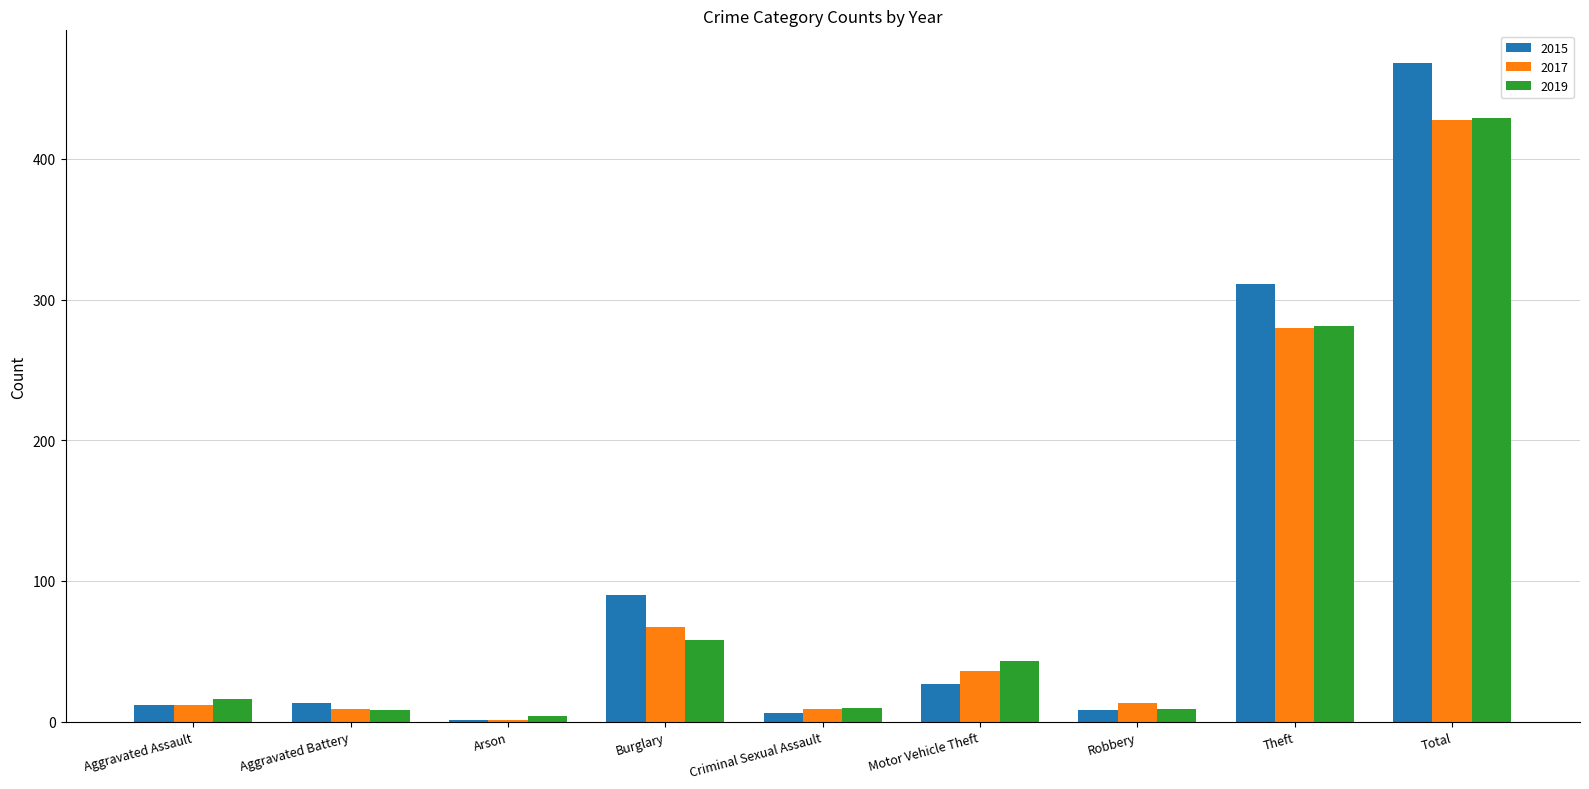

What is the spread (max minus min) of values at Motor Vehicle Theft?

16